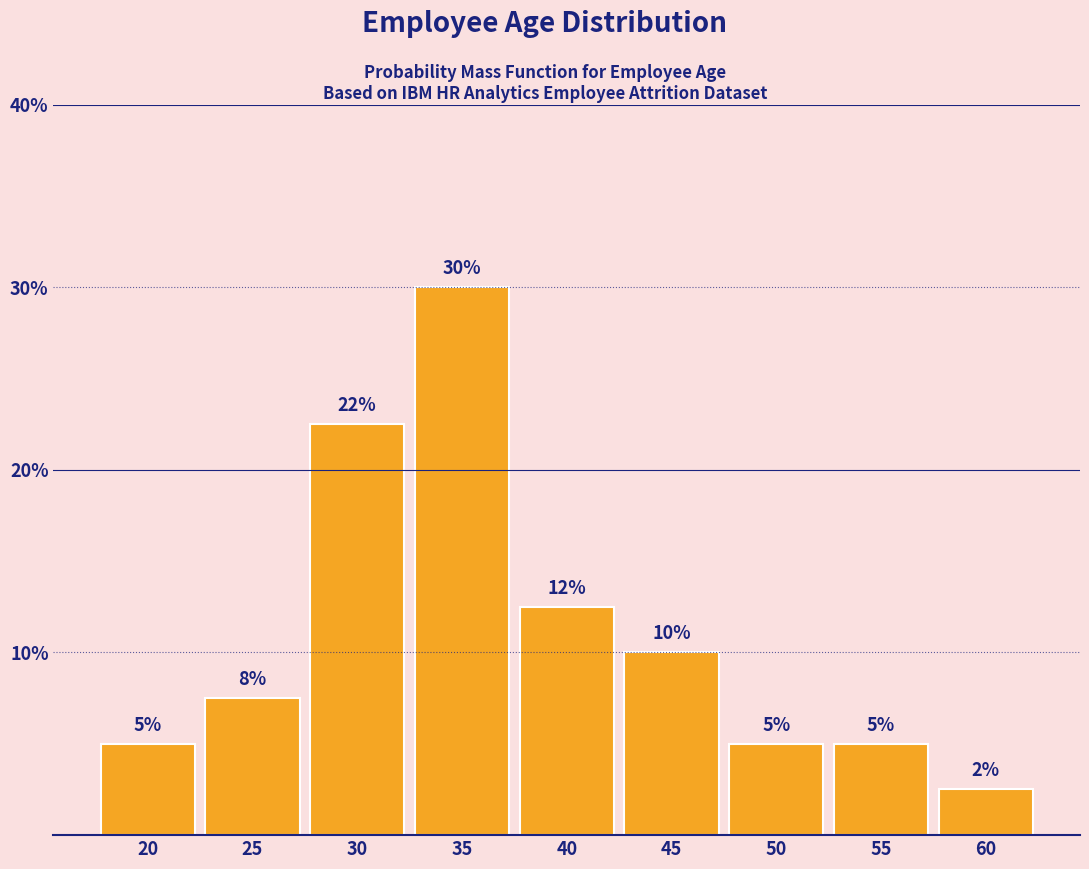

What is the value of the 9th bar from the left?

2.5